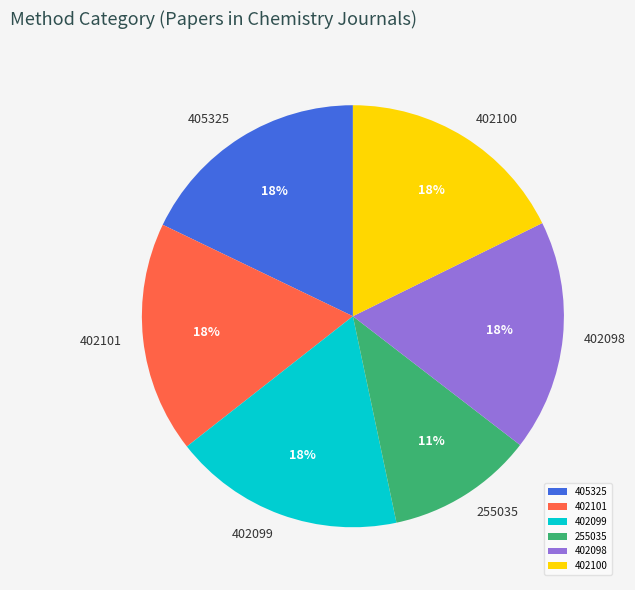

Is the sum of 402099 and 405325 greater than half?

No